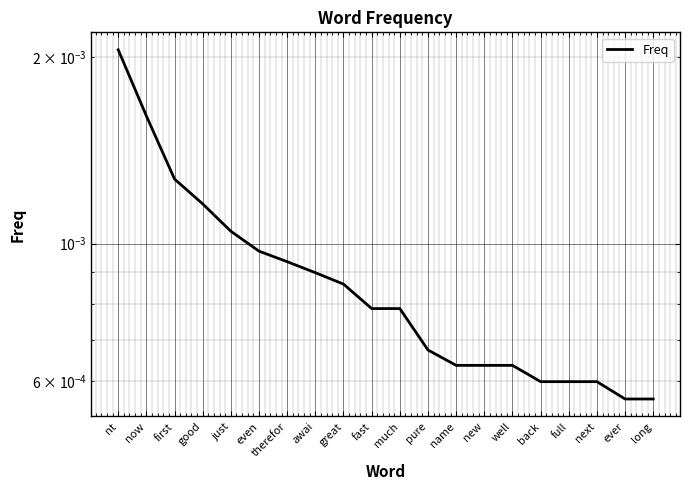

List the labels in order of value, largest first.

nt, now, first, good, just, even, therefor, awai, great, fast, much, pure, name, new, well, back, full, next, ever, long